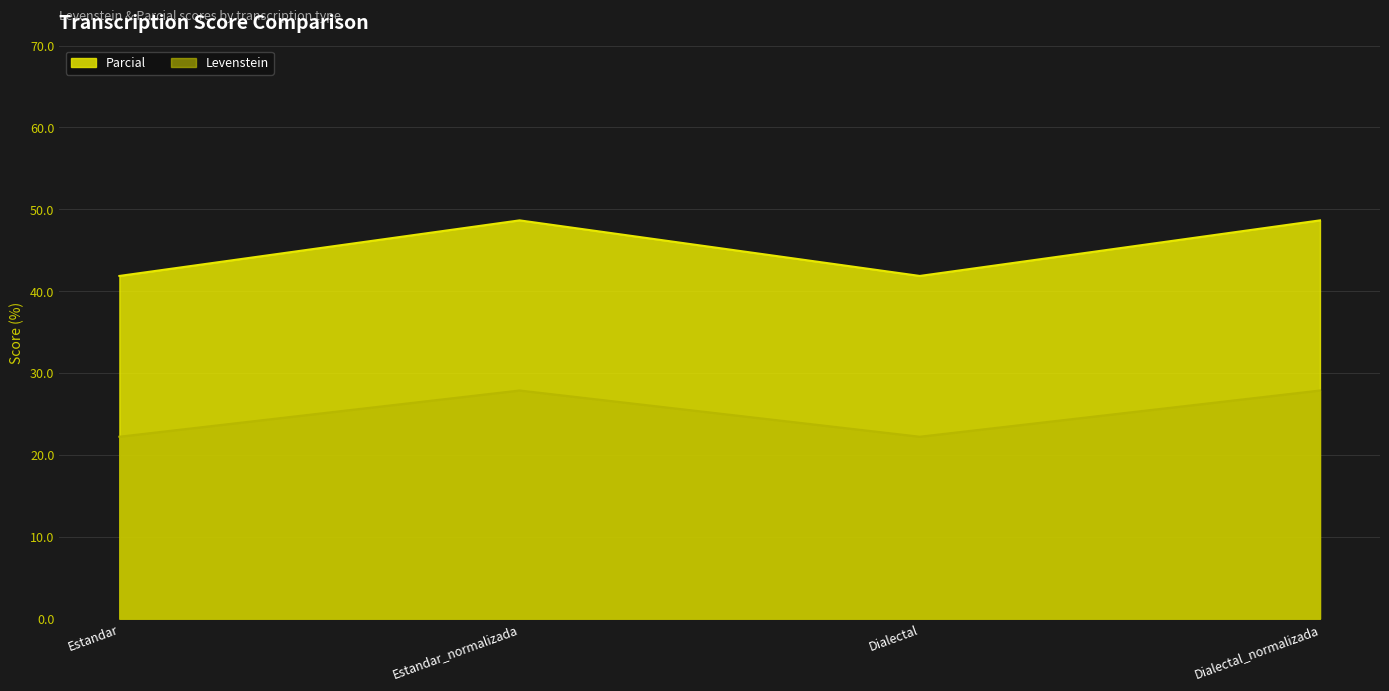

At Estandar, list the series in order from smallest to largest.

Levenstein, Parcial